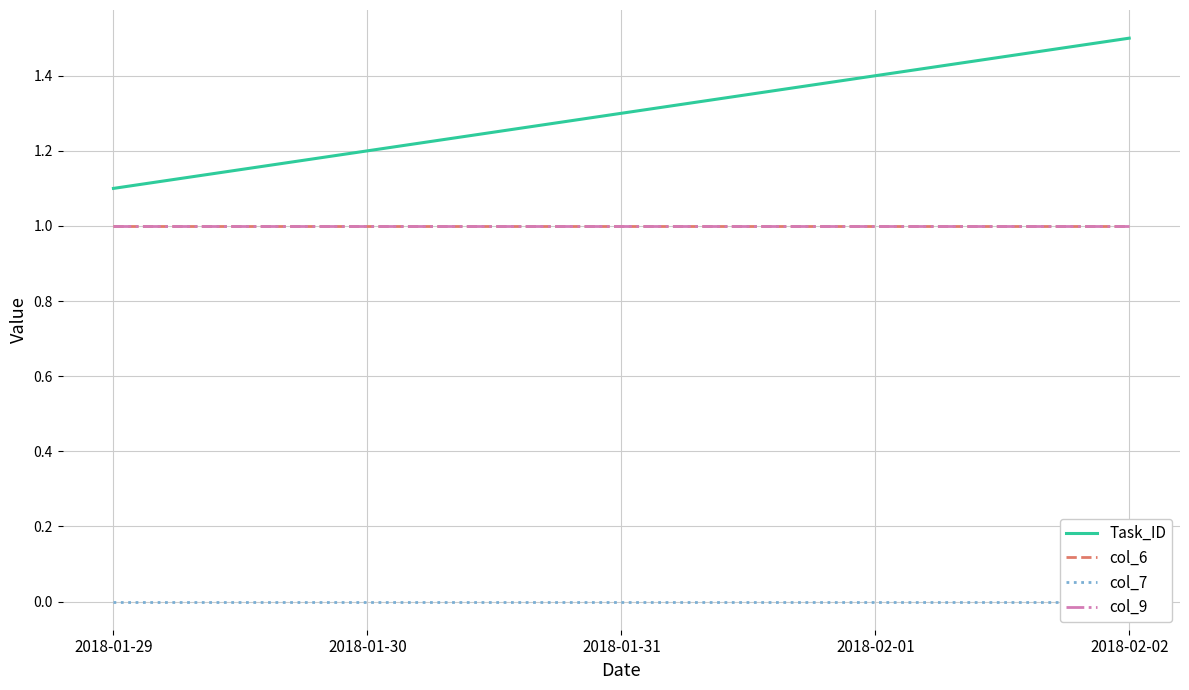

What is the spread (max minus min) of values at 2018-01-29?

1.1